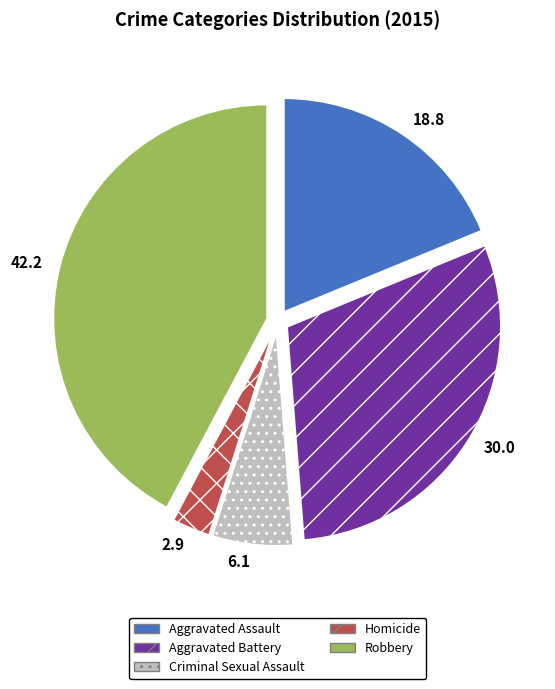

How many segments does this pie chart have?

5